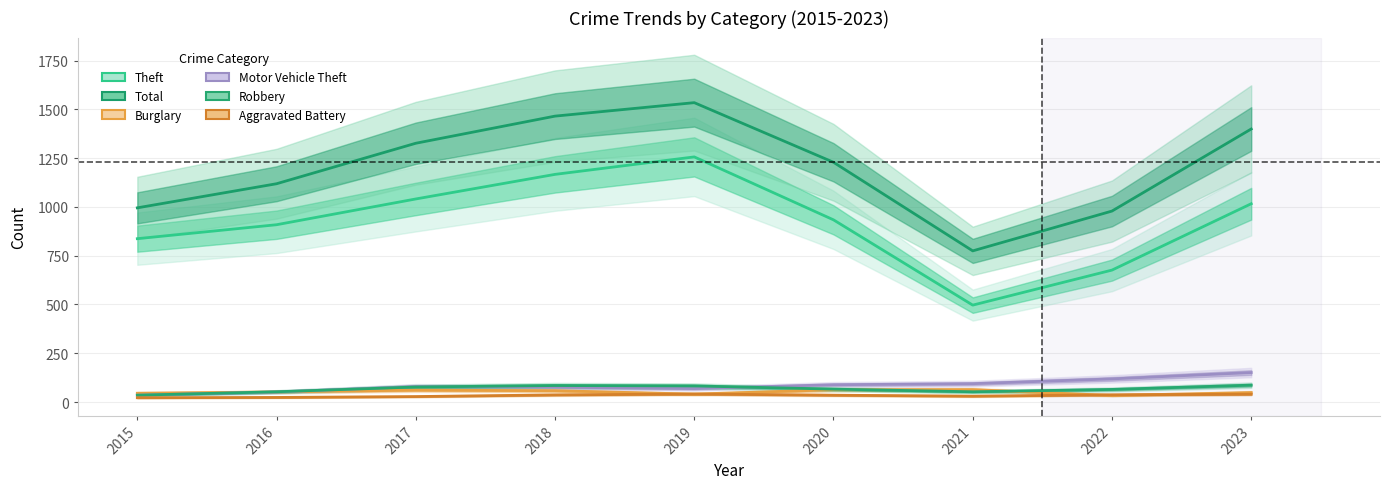

What are all the series names shown in the legend?

Theft, Total, Burglary, Motor Vehicle Theft, Robbery, Aggravated Battery